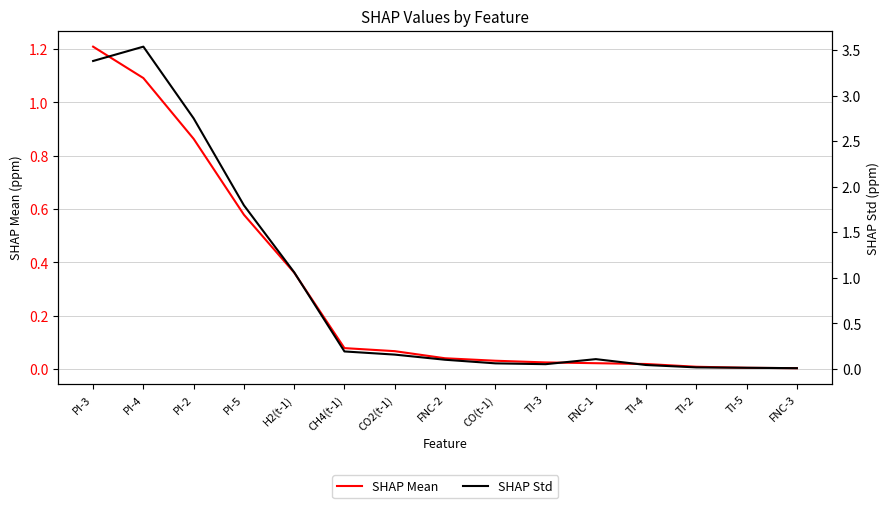

Which category has the lowest value in the SHAP Mean series?

FNC-3